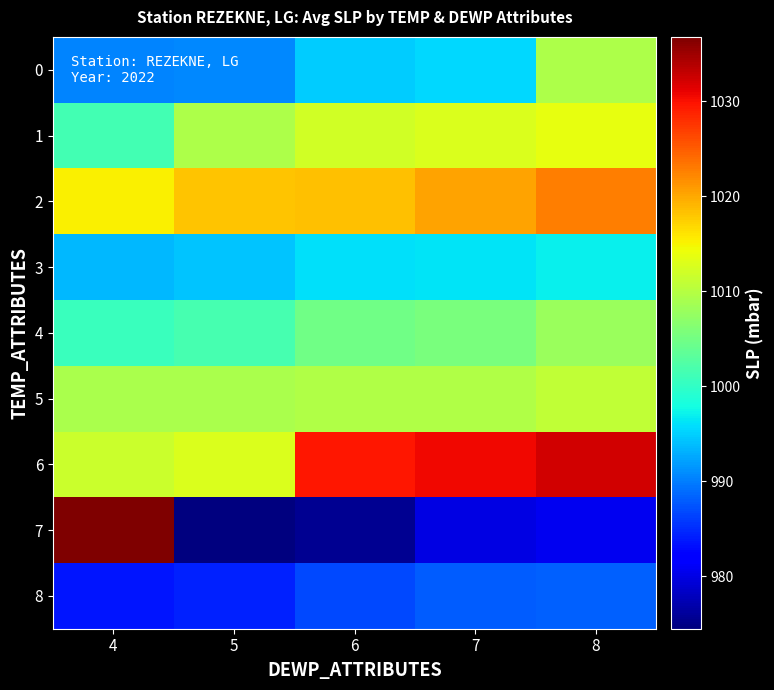

Which has a higher value, 4 or 8?

8